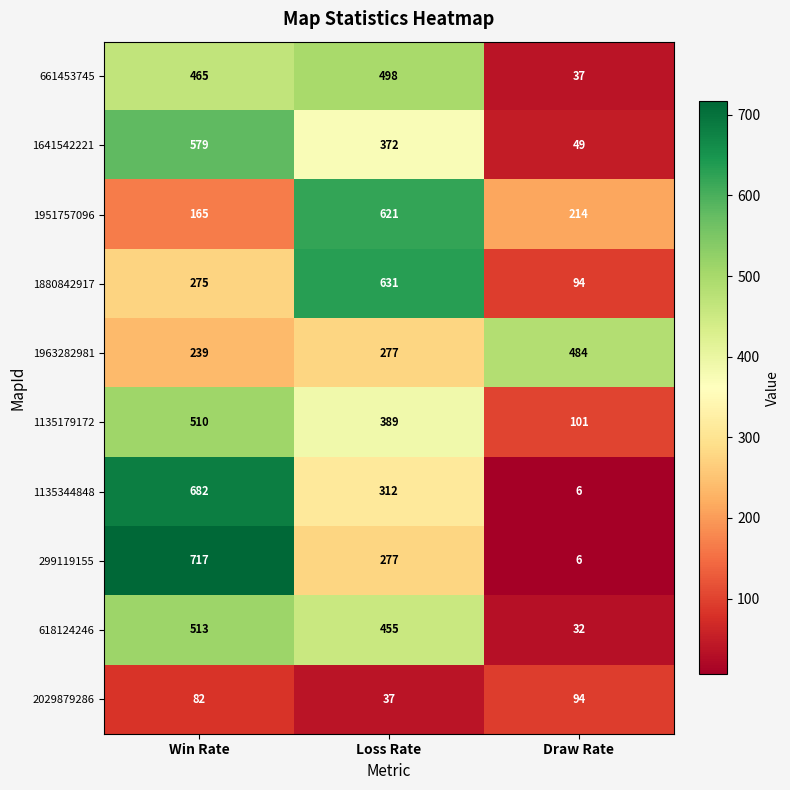

Reading left to right, extract all data points from this chart.

661453745: Win Rate=465	Loss Rate=498	Draw Rate=37
1641542221: Win Rate=579	Loss Rate=372	Draw Rate=49
1951757096: Win Rate=165	Loss Rate=621	Draw Rate=214
1880842917: Win Rate=275	Loss Rate=631	Draw Rate=94
1963282981: Win Rate=239	Loss Rate=277	Draw Rate=484
1135179172: Win Rate=510	Loss Rate=389	Draw Rate=101
1135344848: Win Rate=682	Loss Rate=312	Draw Rate=6
299119155: Win Rate=717	Loss Rate=277	Draw Rate=6
618124246: Win Rate=513	Loss Rate=455	Draw Rate=32
2029879286: Win Rate=82	Loss Rate=37	Draw Rate=94